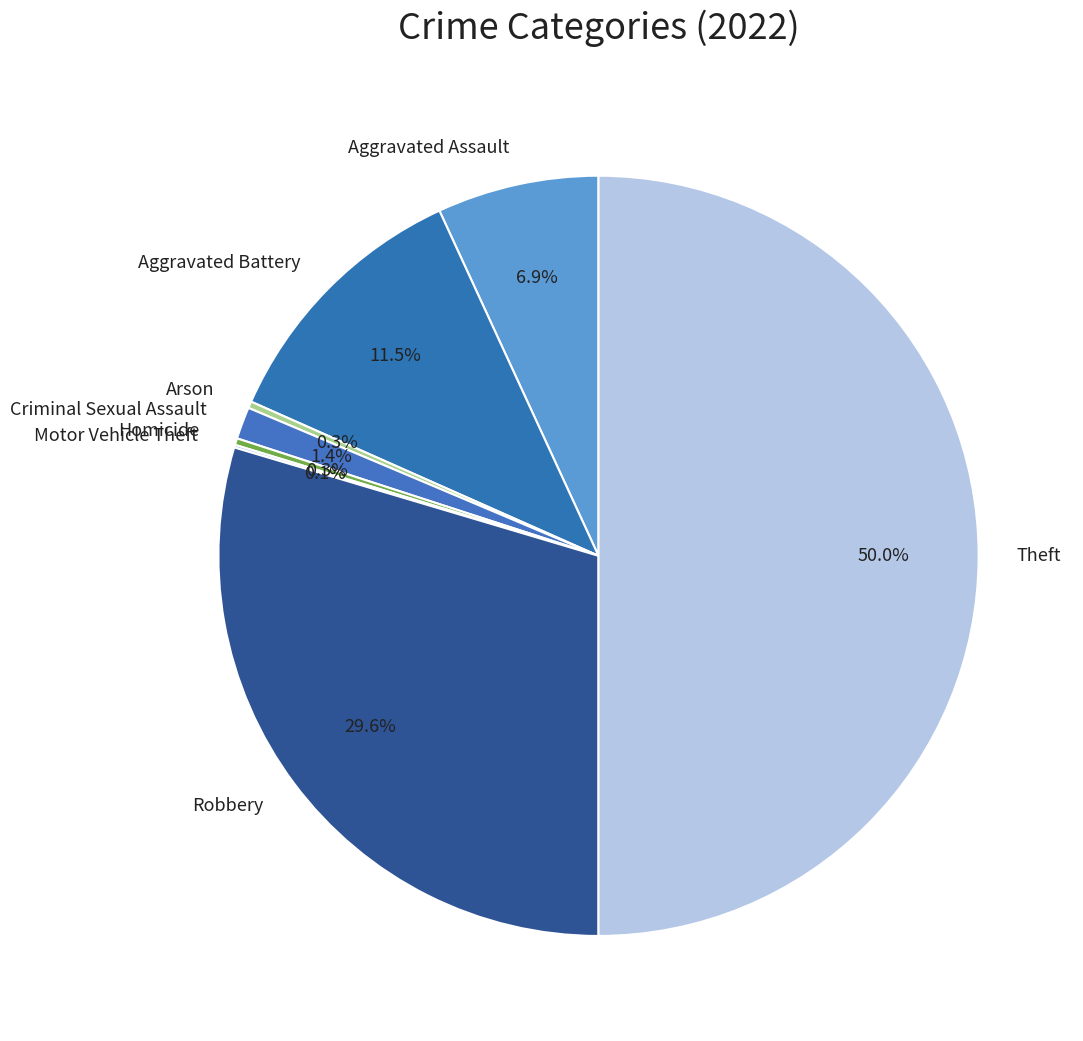

To the nearest percent, what percentage of the pie is Criminal Sexual Assault?

1%